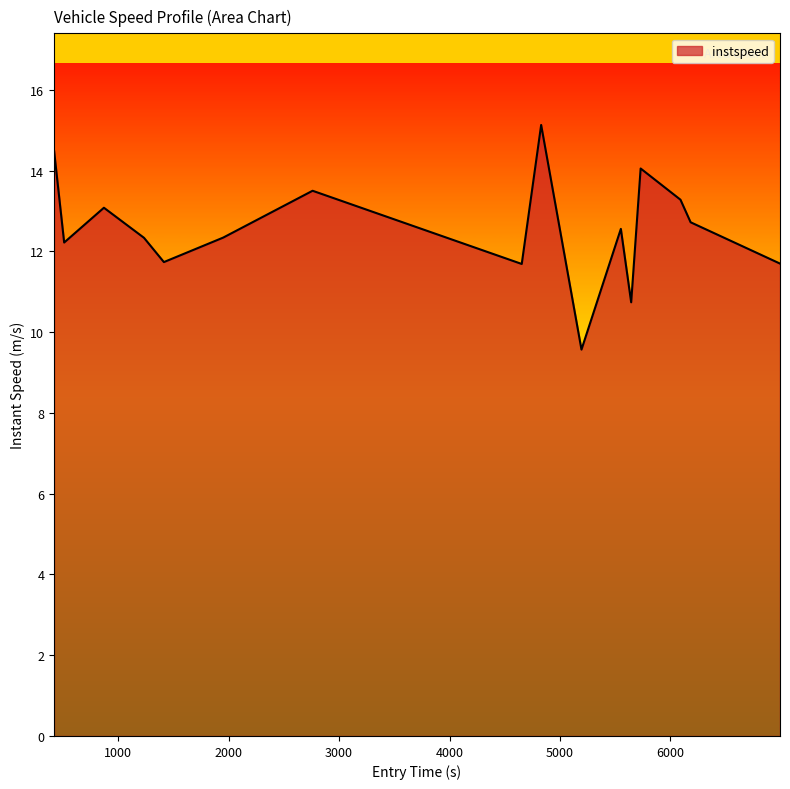

What is the greatest value displayed?

15.1